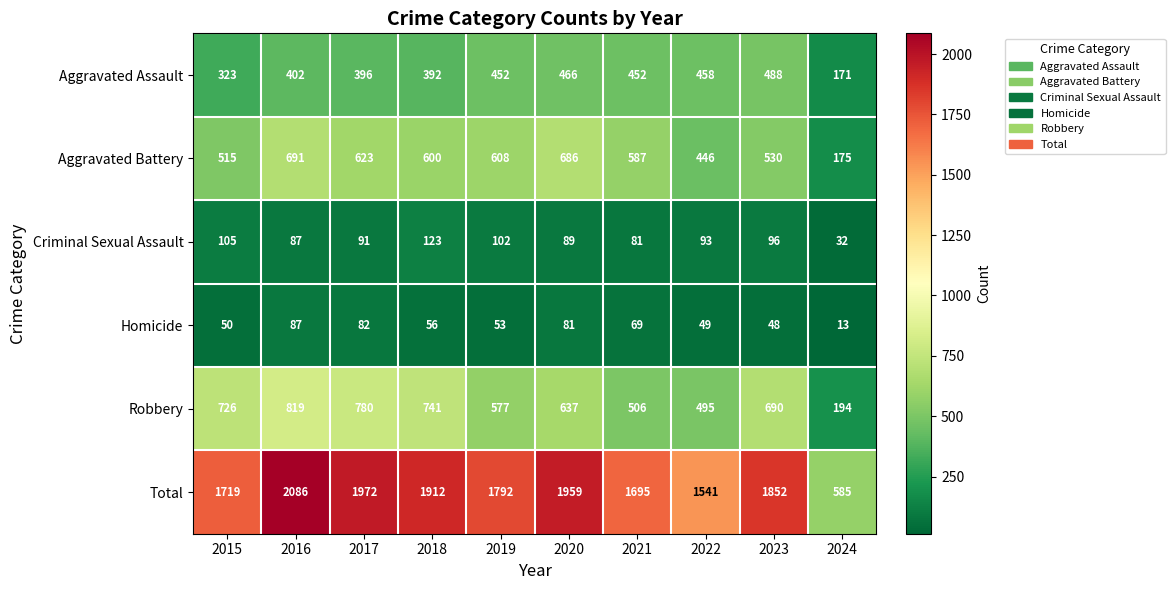

What is the greatest value displayed?

2086